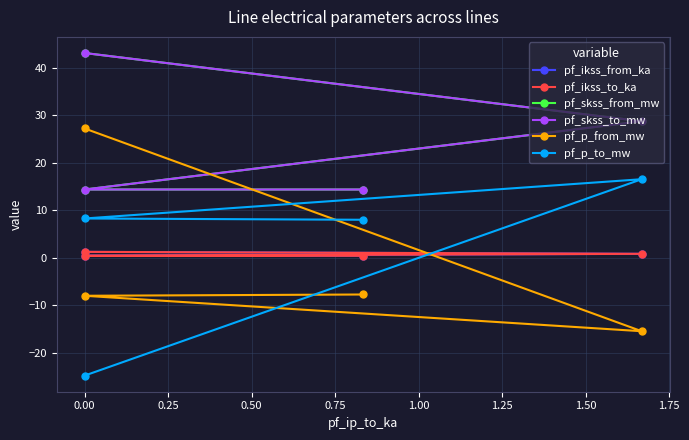

Between −0.25 and 0.50, which series saw the biggest shift?

pf_p_from_mw